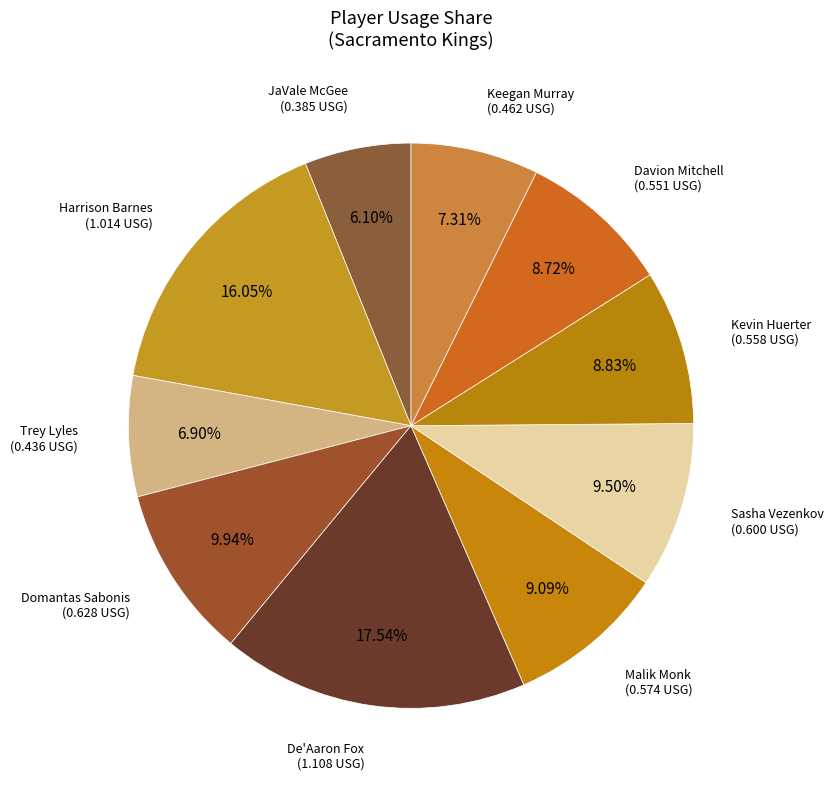

Count the number of slices in the pie.

10